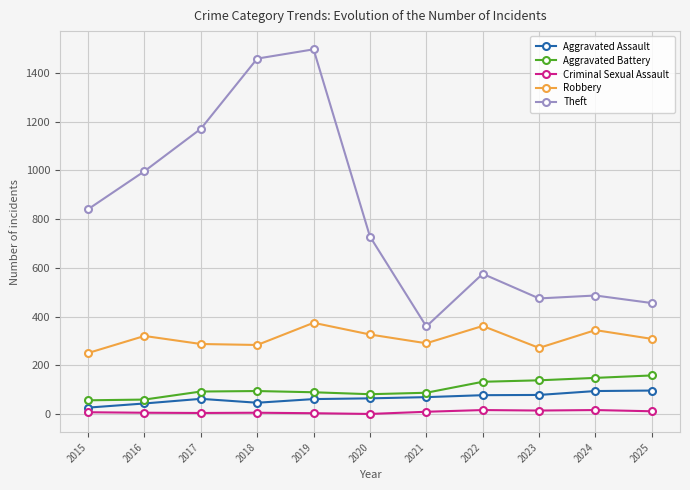

True or false: Theft has more than 1 points higher than both neighbors.

True